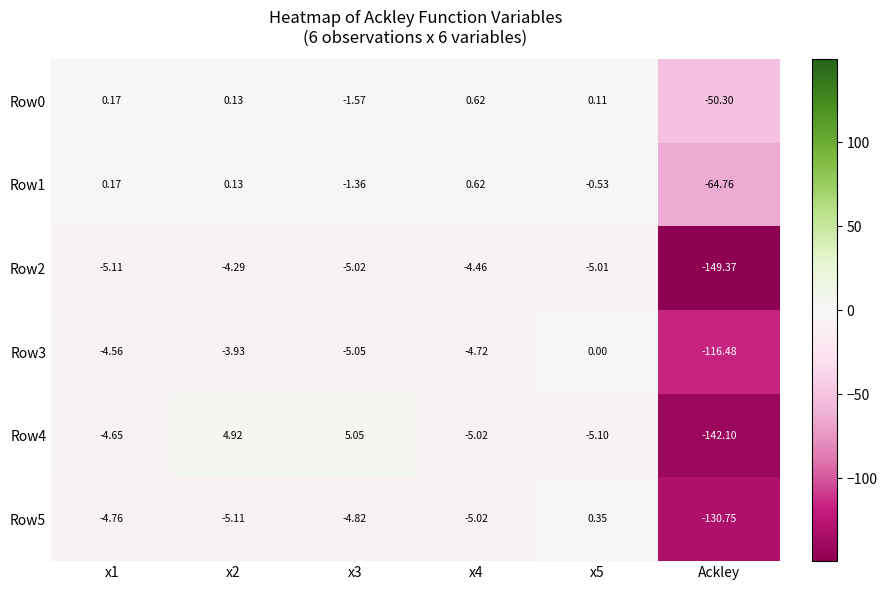

Is the value of Row0 at x4 greater than the value of Row5 at x5?

Yes